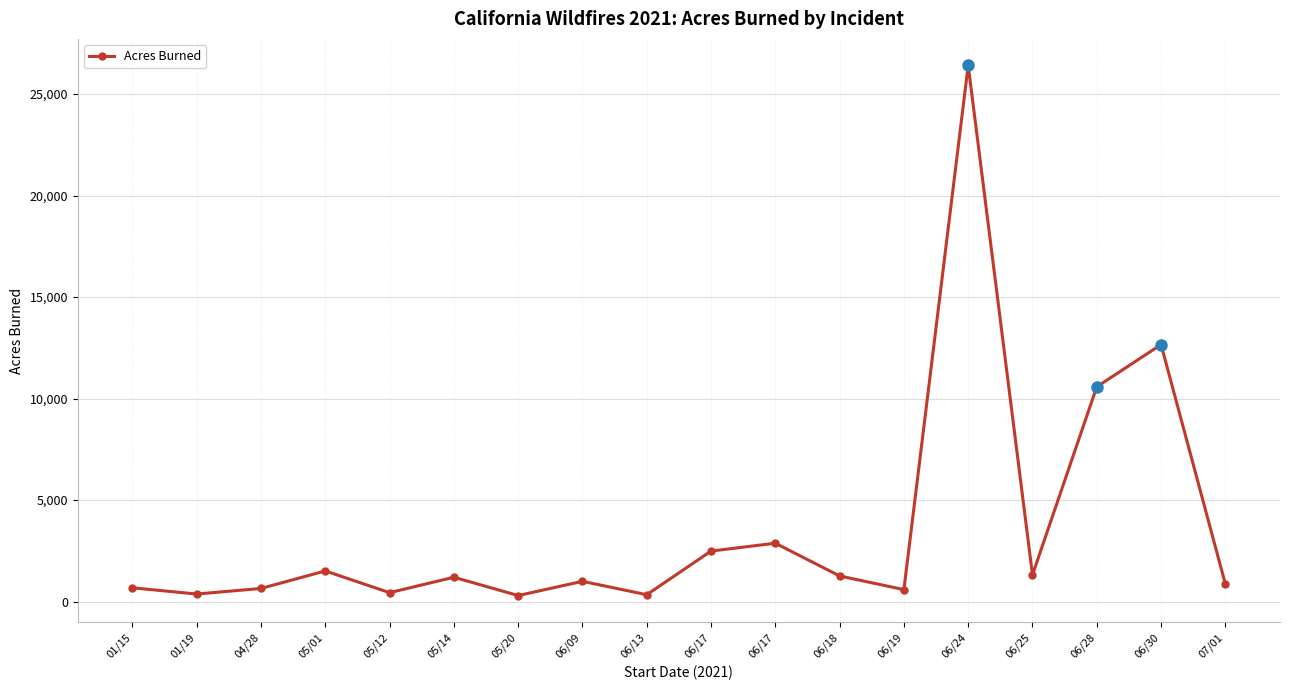

Count the number of categories in the chart.

18